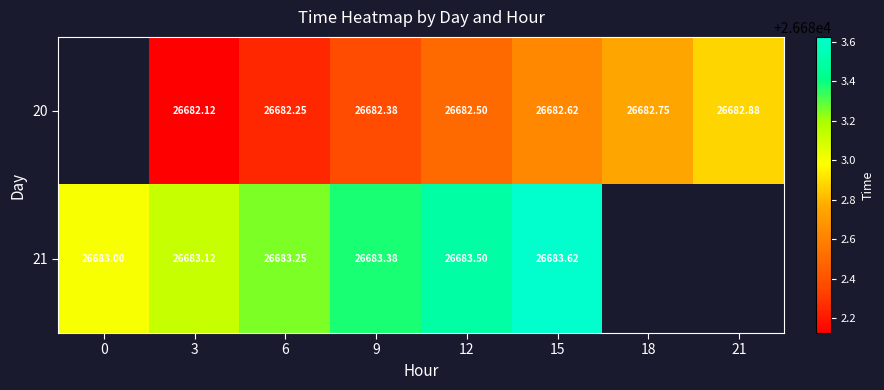

Is the value of 21 at 12 greater than the value of 20 at 18?

Yes